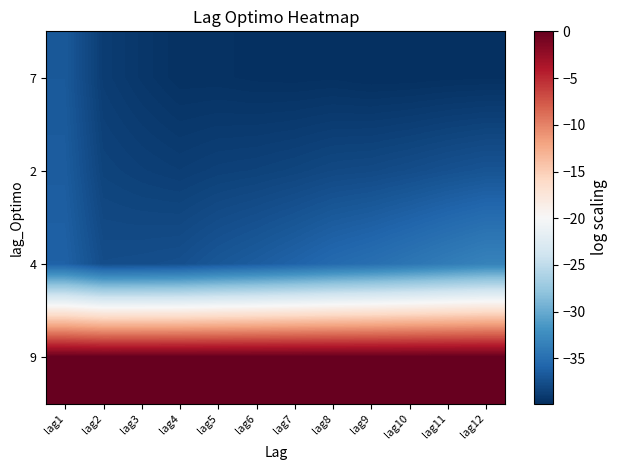

Between lag1 and lag4, which series saw the biggest shift?

7